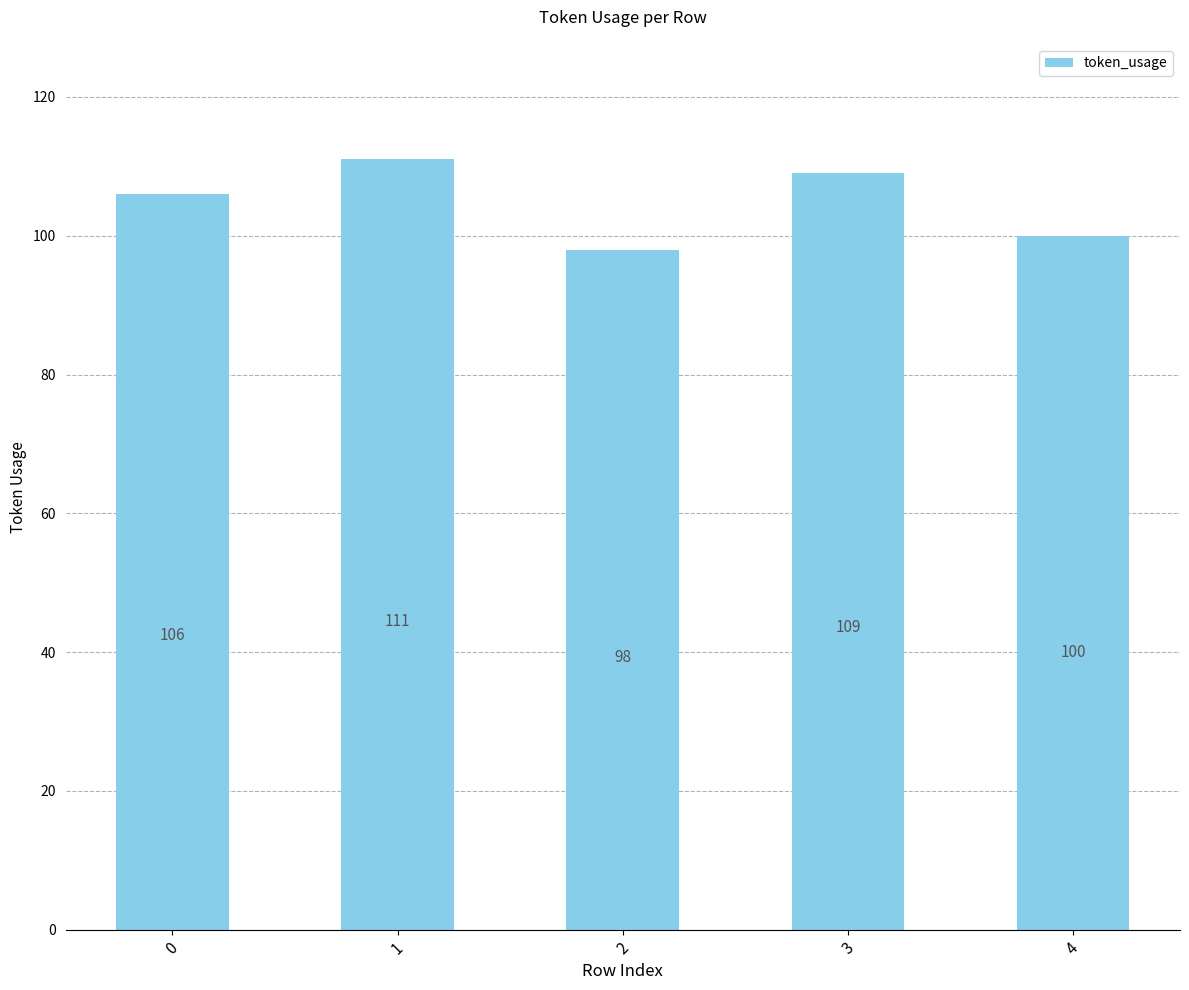

What is the difference between the maximum and second lowest values?

11